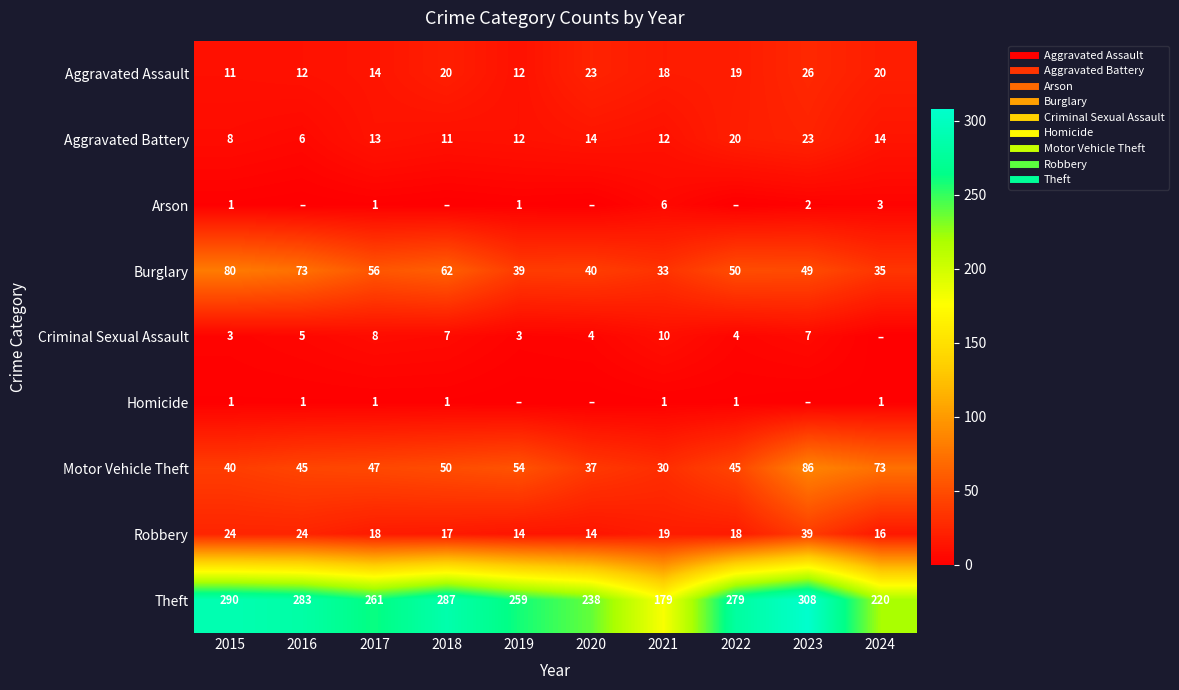

The value of Robbery at 2018 is 17. True or false?

True